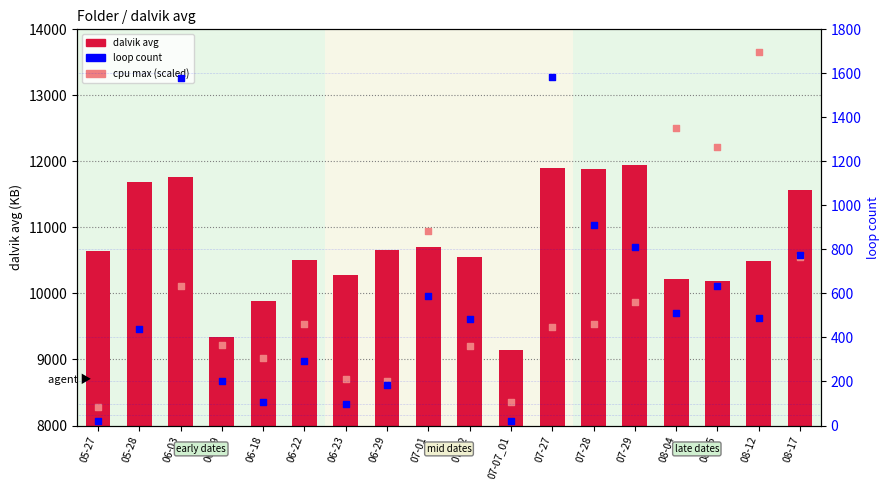

Which series has the largest total across all categories?

dalvik avg